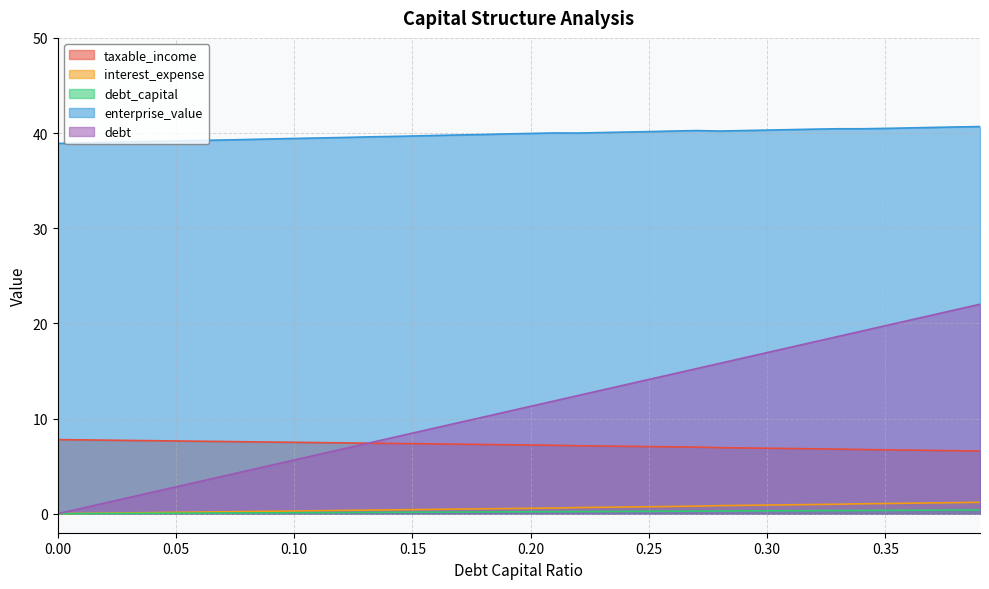

How many values in the interest_expense series exceed 7?

27